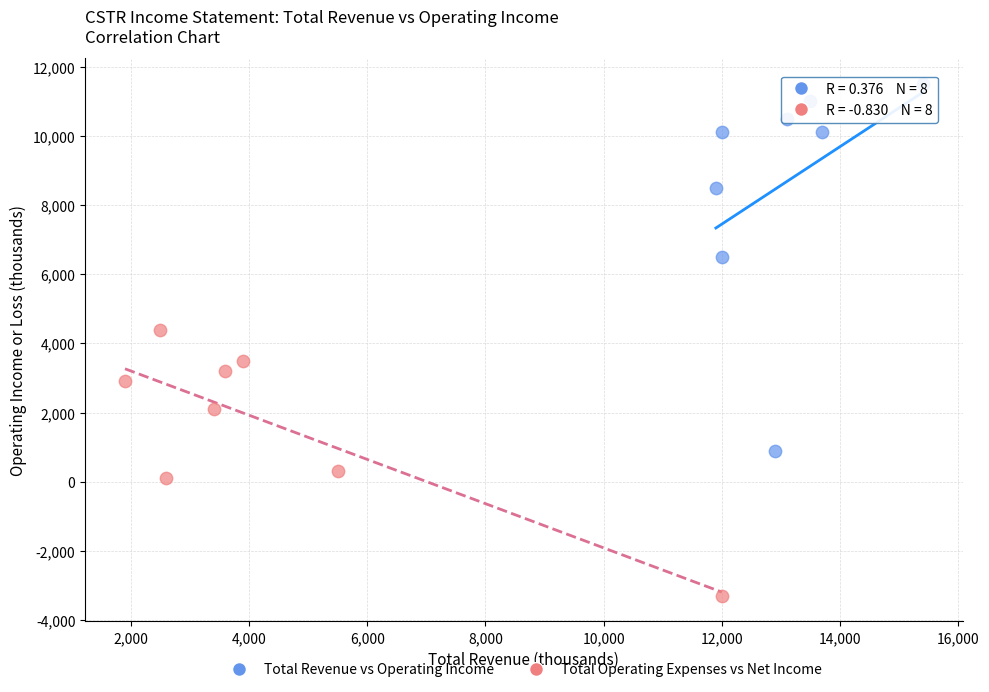

What are all the series names shown in the legend?

Total Revenue vs Operating Income, Total Operating Expenses vs Net Income